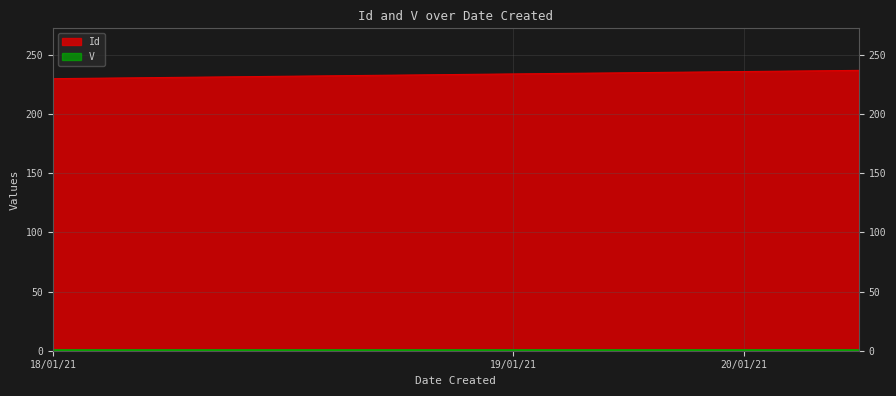

True or false: the data shows 234 at 19/01/21.

True